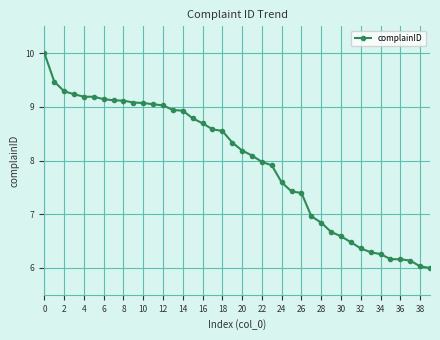

What is the maximum value shown in the chart?

10.0